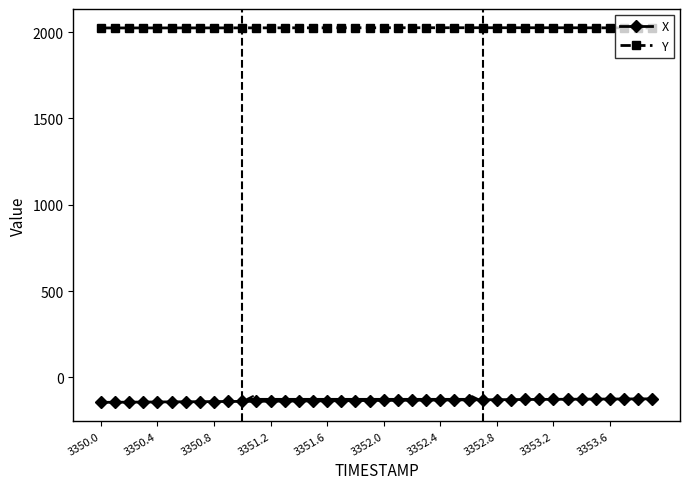

What is the minimum value shown in the chart?

-145.4